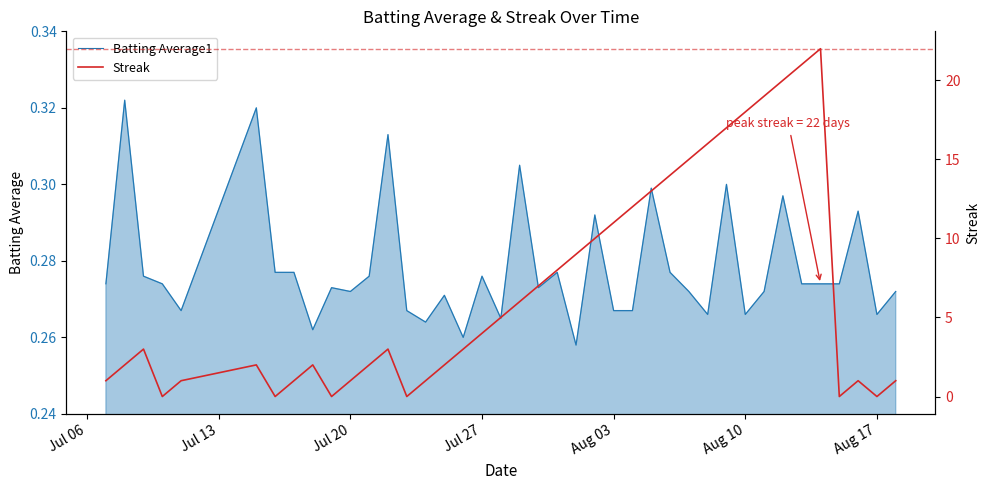

Reading left to right, list all the values displayed in this chart.

Batting Average1: 0.3	0.3	0.3	0.3	0.3	0.3	0.3	0.3	0.3	0.3	0.3	0.3	0.3	0.3	0.3	0.3	0.3	0.3	0.3	0.3	0.3	0.3	0.3	0.3	0.3	0.3	0.3	0.3	0.3	0.3	0.3	0.3	0.3	0.3	0.3	0.3	0.3	0.3	0.3	0.3
Streak: 1.0	2.0	3.0	0.0	1.0	2.0	0.0	1.0	2.0	0.0	1.0	2.0	3.0	0.0	1.0	2.0	3.0	4.0	5.0	6.0	7.0	8.0	9.0	10.0	11.0	12.0	13.0	14.0	15.0	16.0	17.0	18.0	19.0	20.0	21.0	22.0	0.0	1.0	0.0	1.0